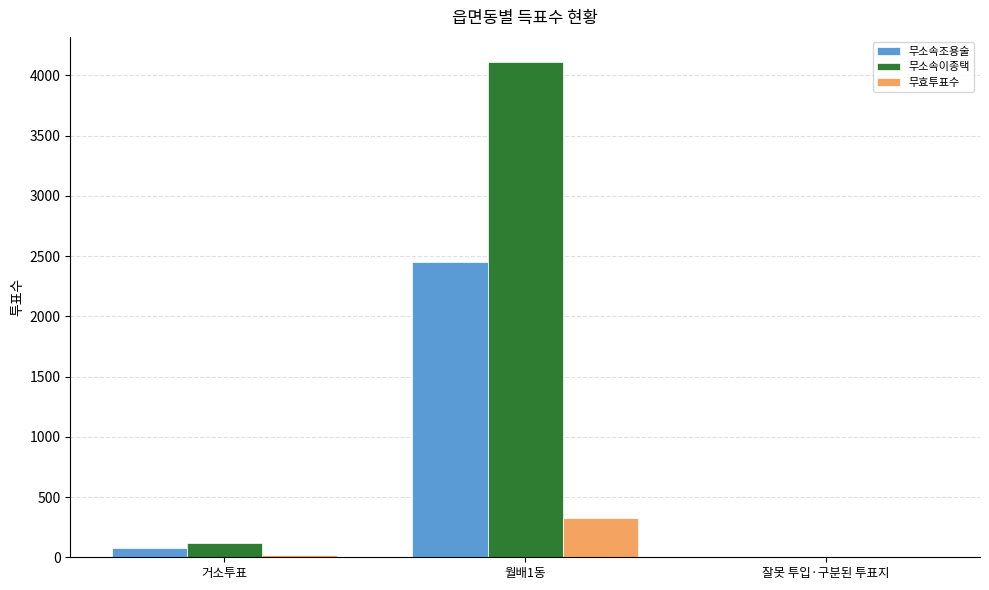

Which series has the largest total across all categories?

무소속이종택